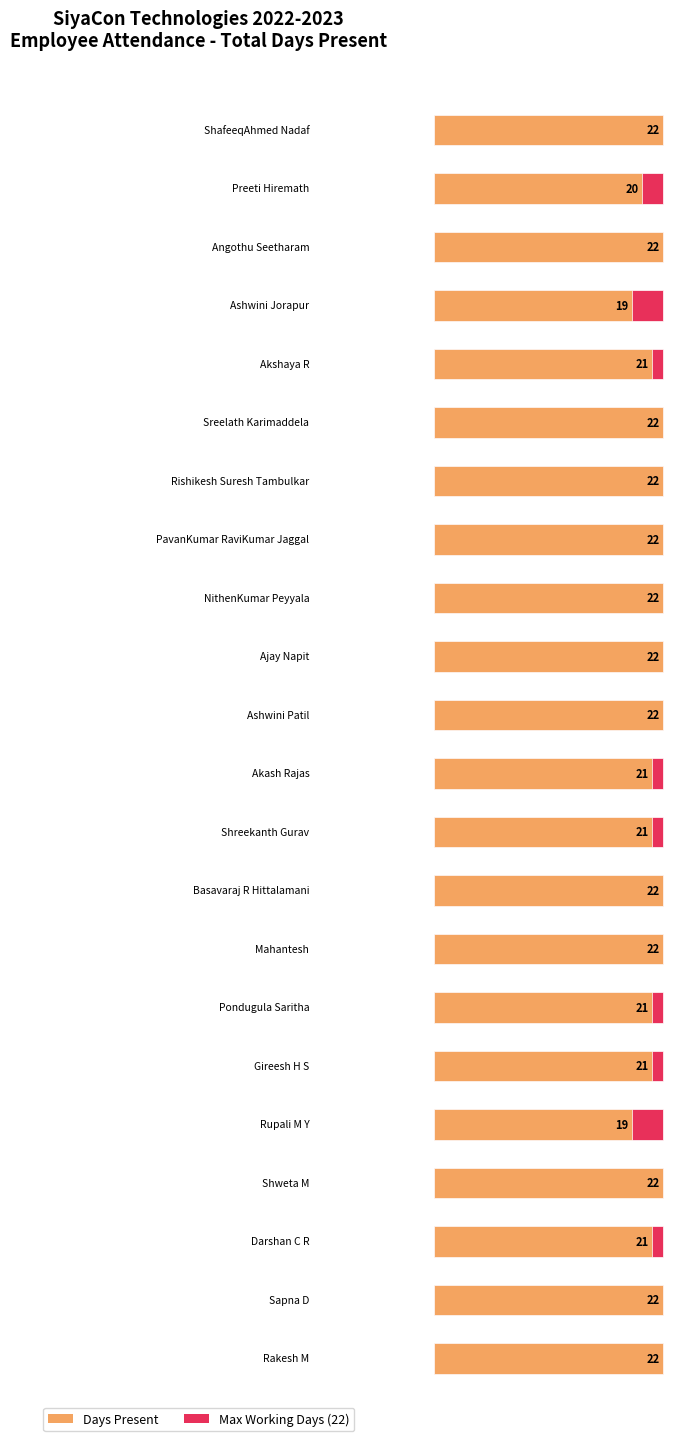

How many values are between 21 and 22?

19